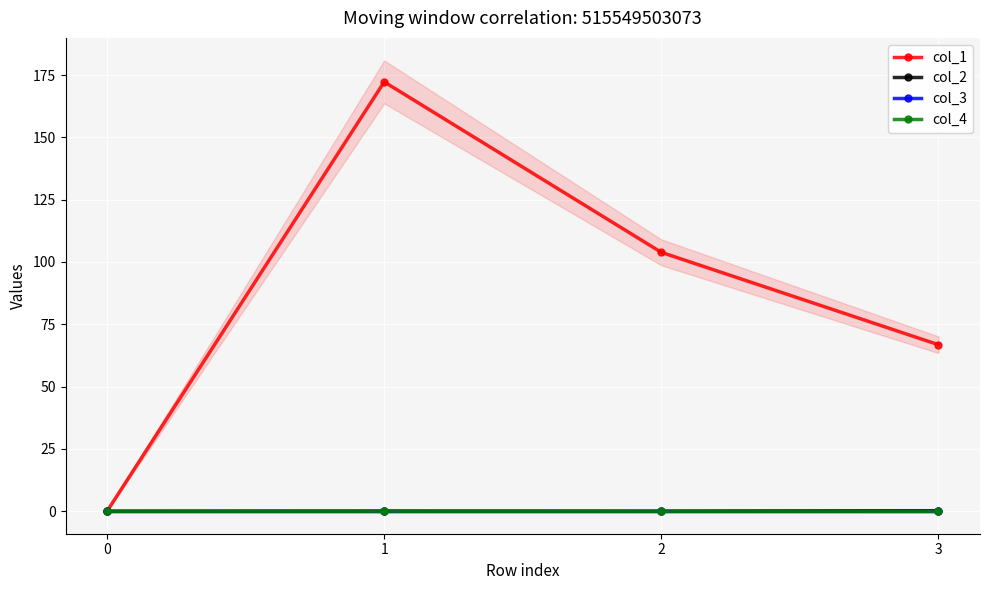

At which label does col_2 reach its peak?

3